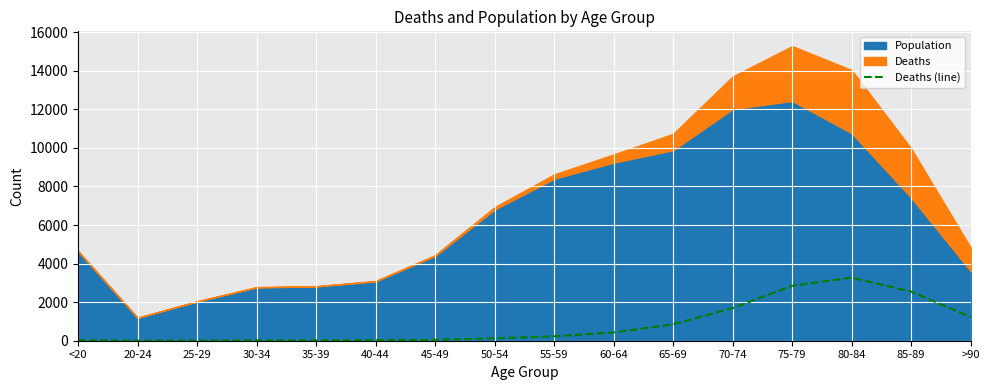

What is the highest value of the Deaths (line) series?

3273